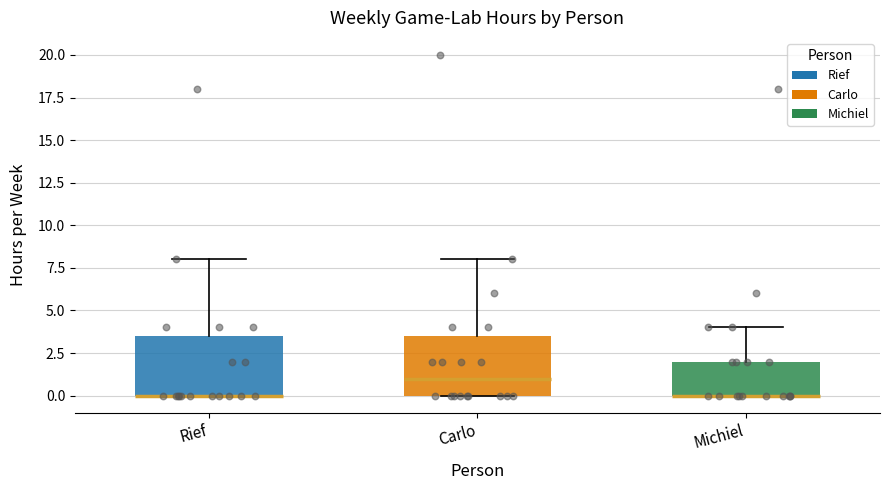

Where does the upper whisker of the box for Carlo end on the y-axis? The values are not printed on the chart, so give them approximately, as read against the axis.

8.0